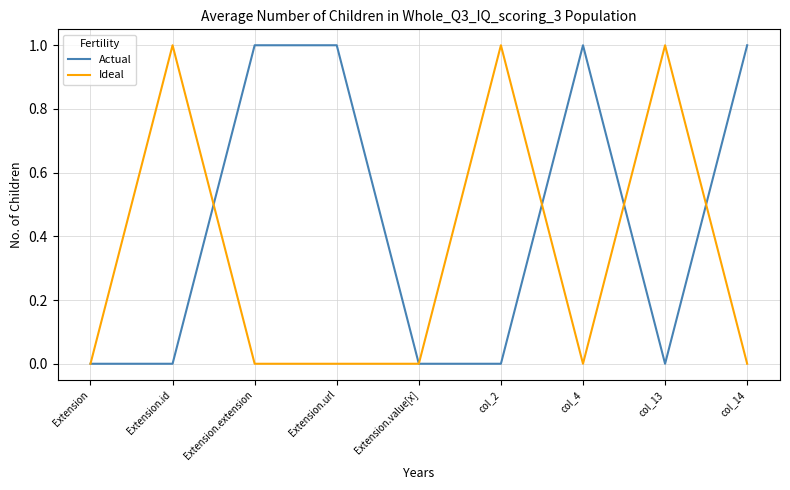

The value of Ideal at Extension.extension is -1. True or false?

False